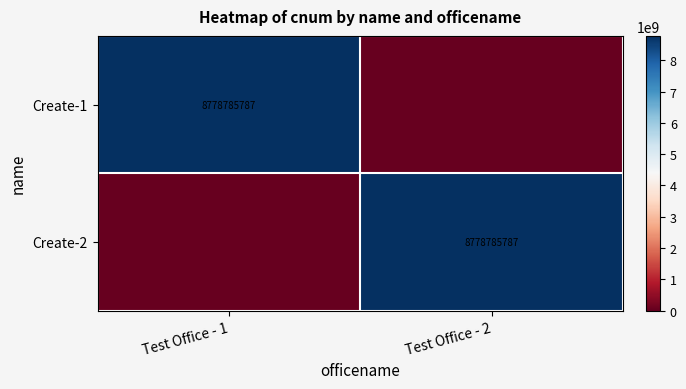

True or false: Create-2 has a value of 8778785787 at Test Office - 2.

True